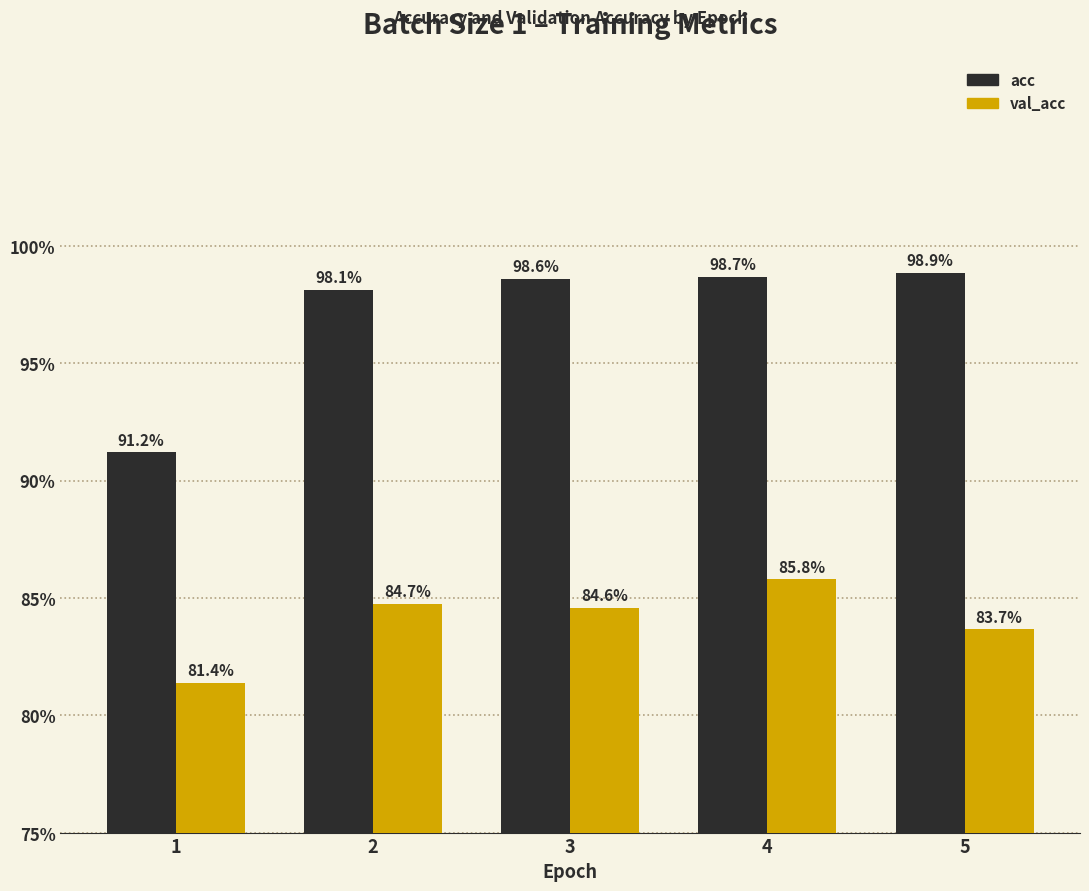

Which has a higher value, 1 or 3?

3